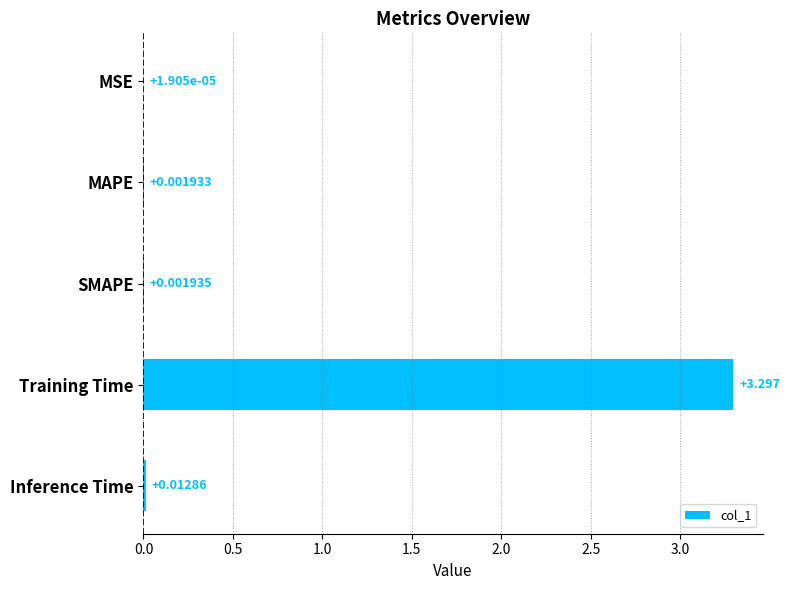

Which label corresponds to the largest value in the chart?

Training Time